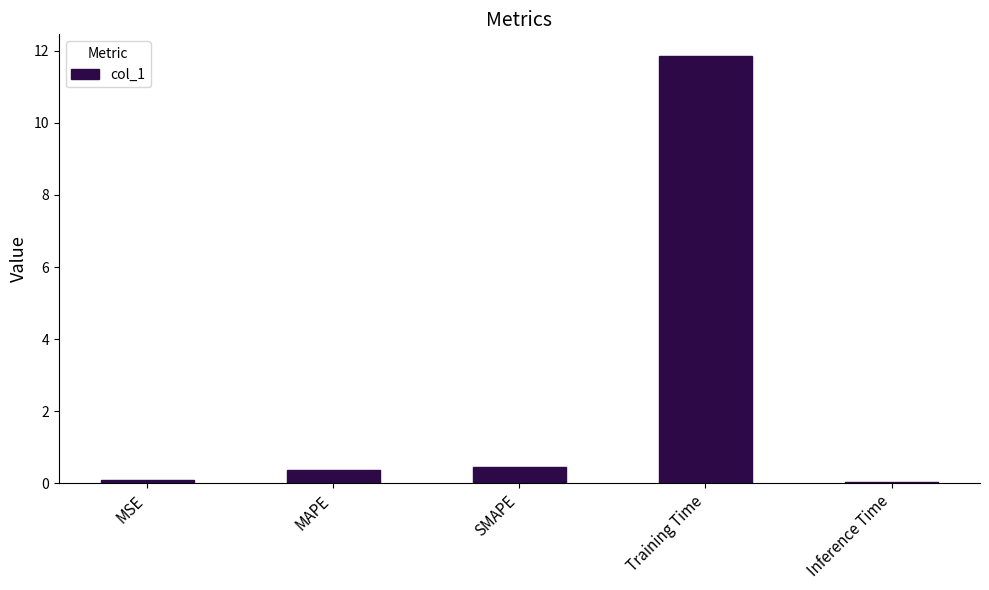

How many categories are shown in the chart?

5